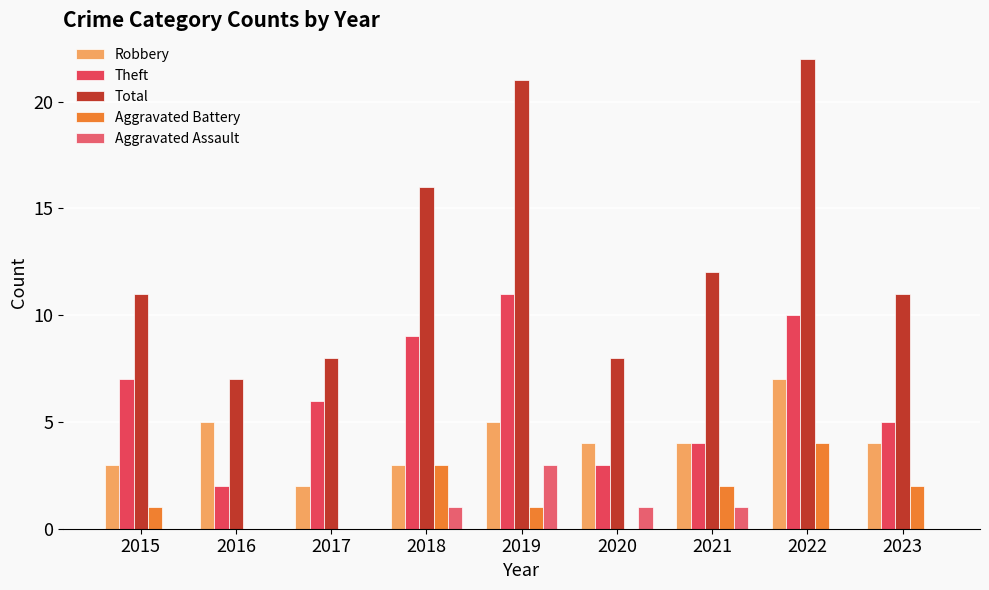

The value of Aggravated Assault at 2018 is 1. True or false?

True